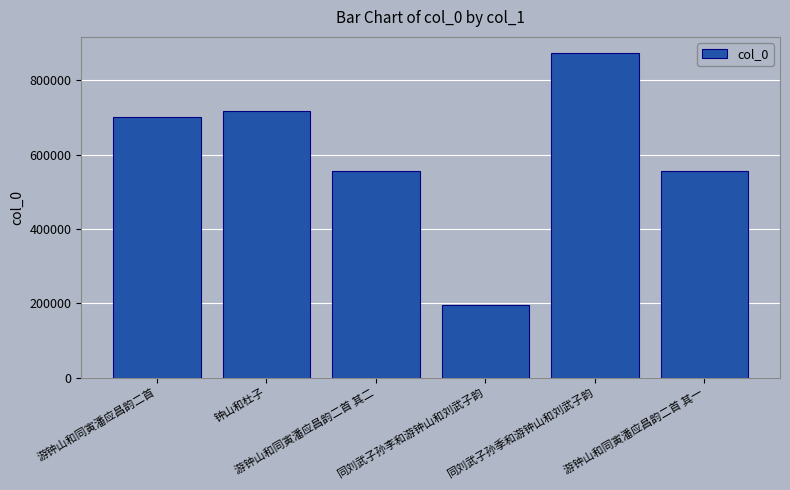

What is the label of the 4th bar from the right?

游钟山和同寅潘应昌韵二首 其二